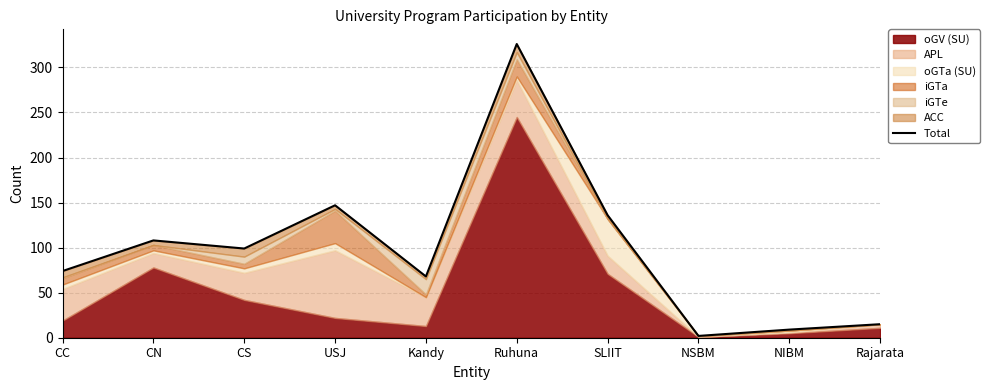

How many data points are above 99?

4